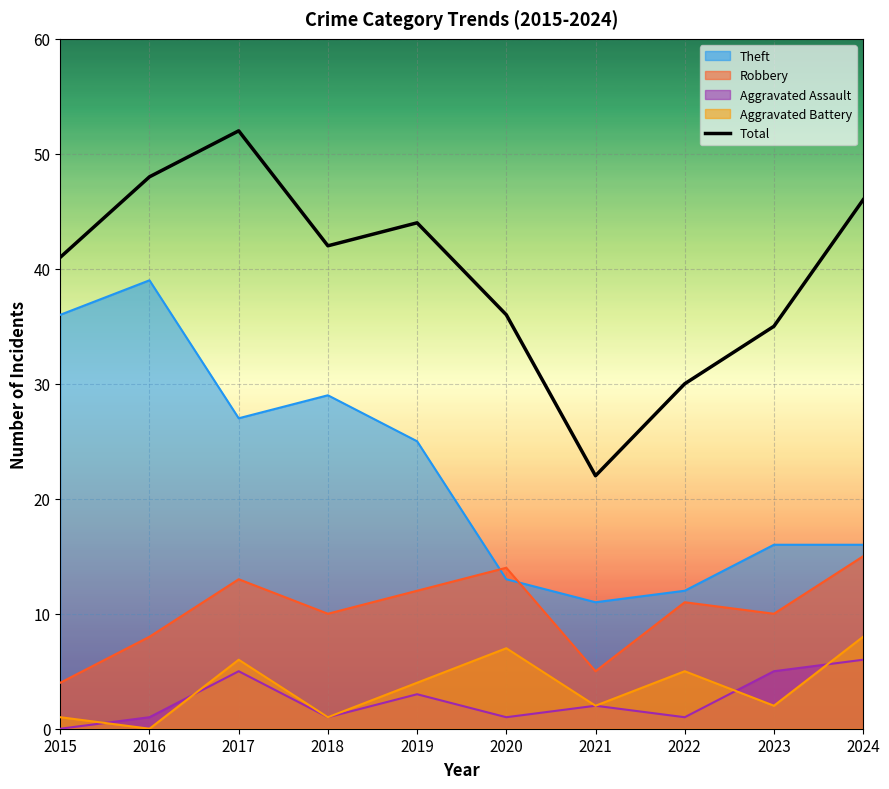

How many series are shown in this chart?

5